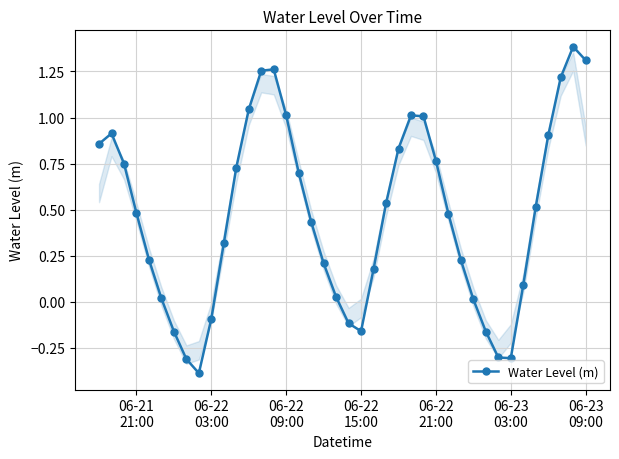

What is the minimum value shown in the chart?

-0.4